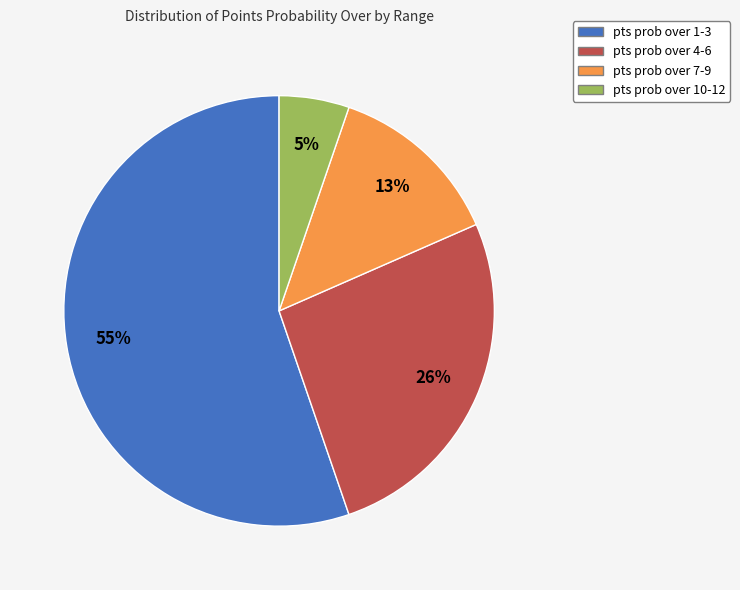

To the nearest percent, what is the combined percentage of pts prob over 7-9 and pts prob over 10-12?

18%